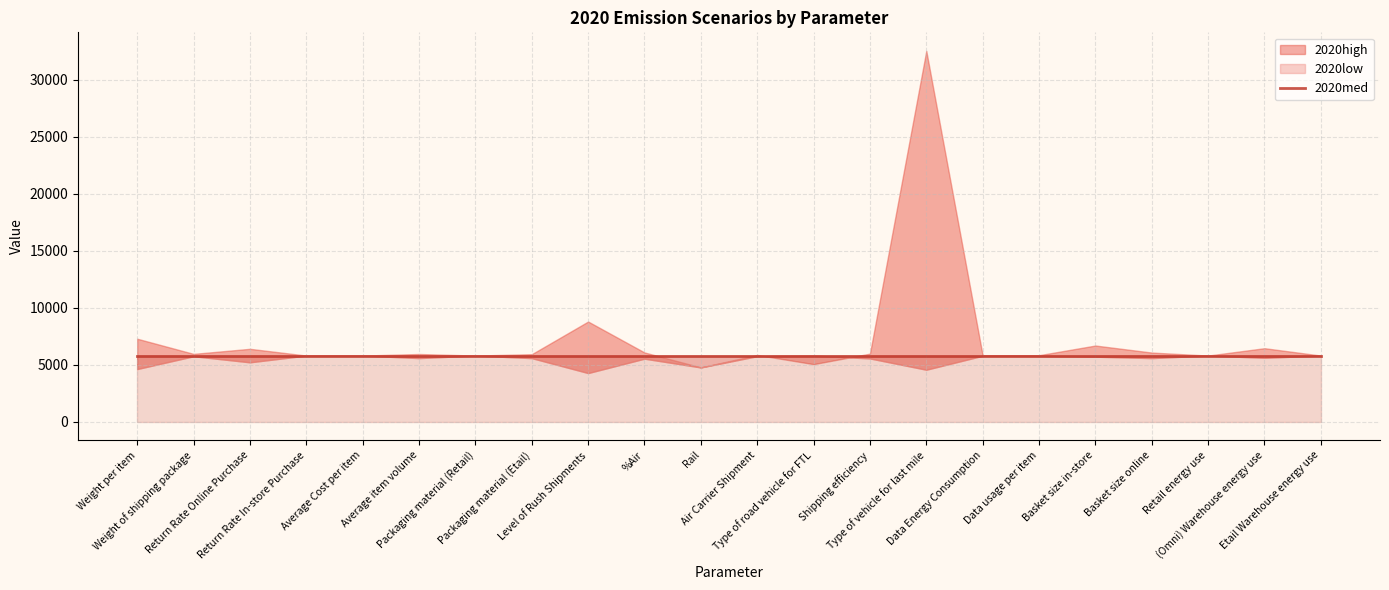

Where do 2020low and 2020high first cross each other?

Air Carrier Shipment and Type of road vehicle for FTL